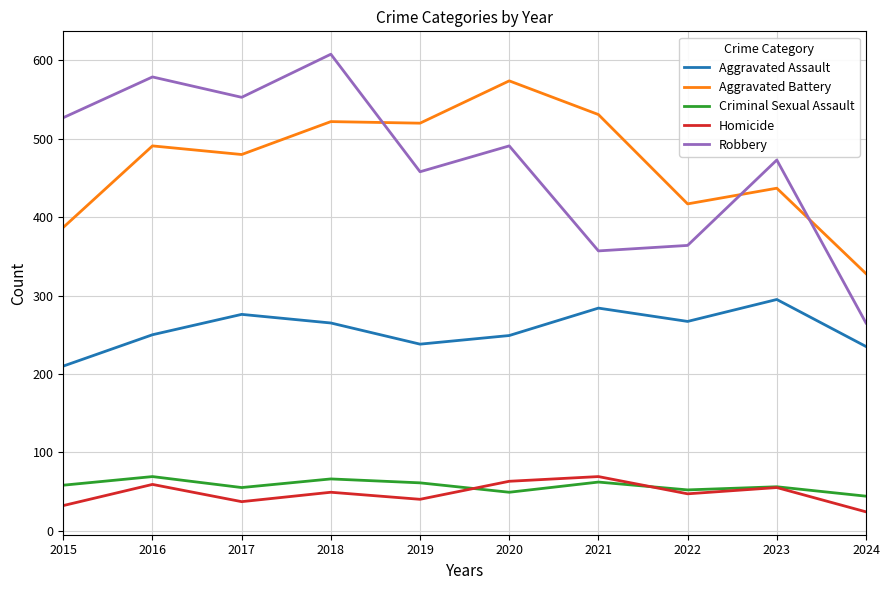

Between 2020 and 2022, which series saw the biggest shift?

Aggravated Battery